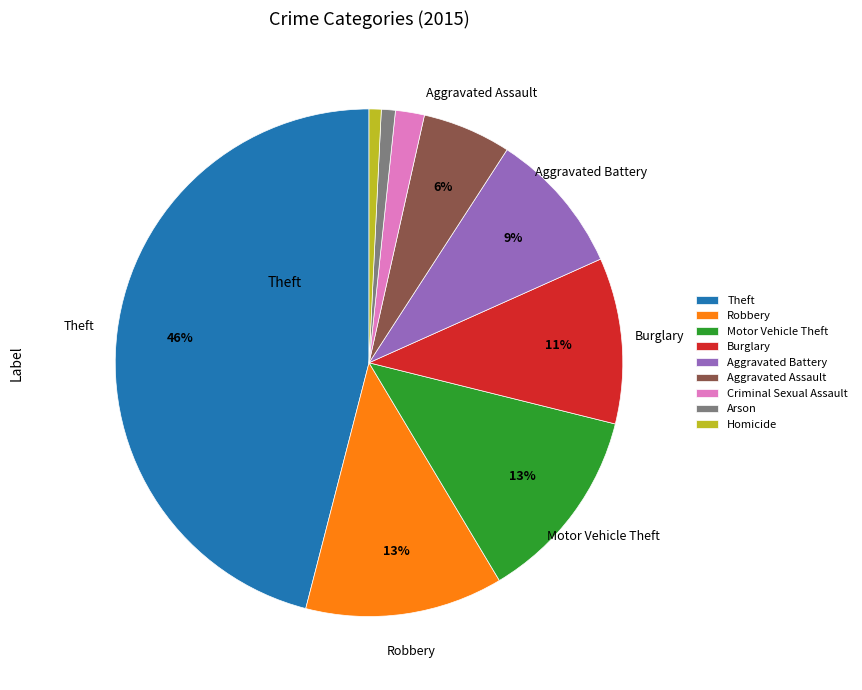

To the nearest percent, what is the difference between the Robbery and Burglary slice percentages?

2%